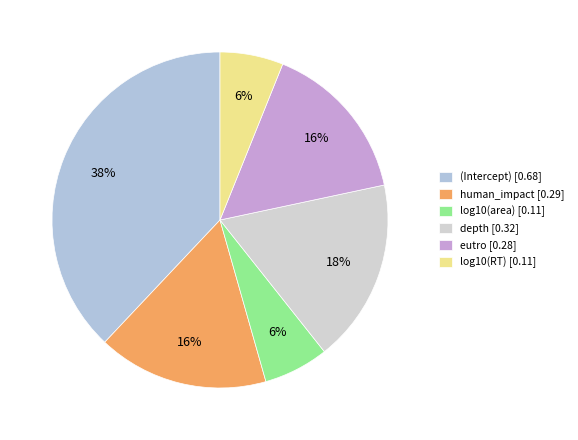

To the nearest percent, what is the difference between the log10(RT) and (Intercept) slice percentages?

32%